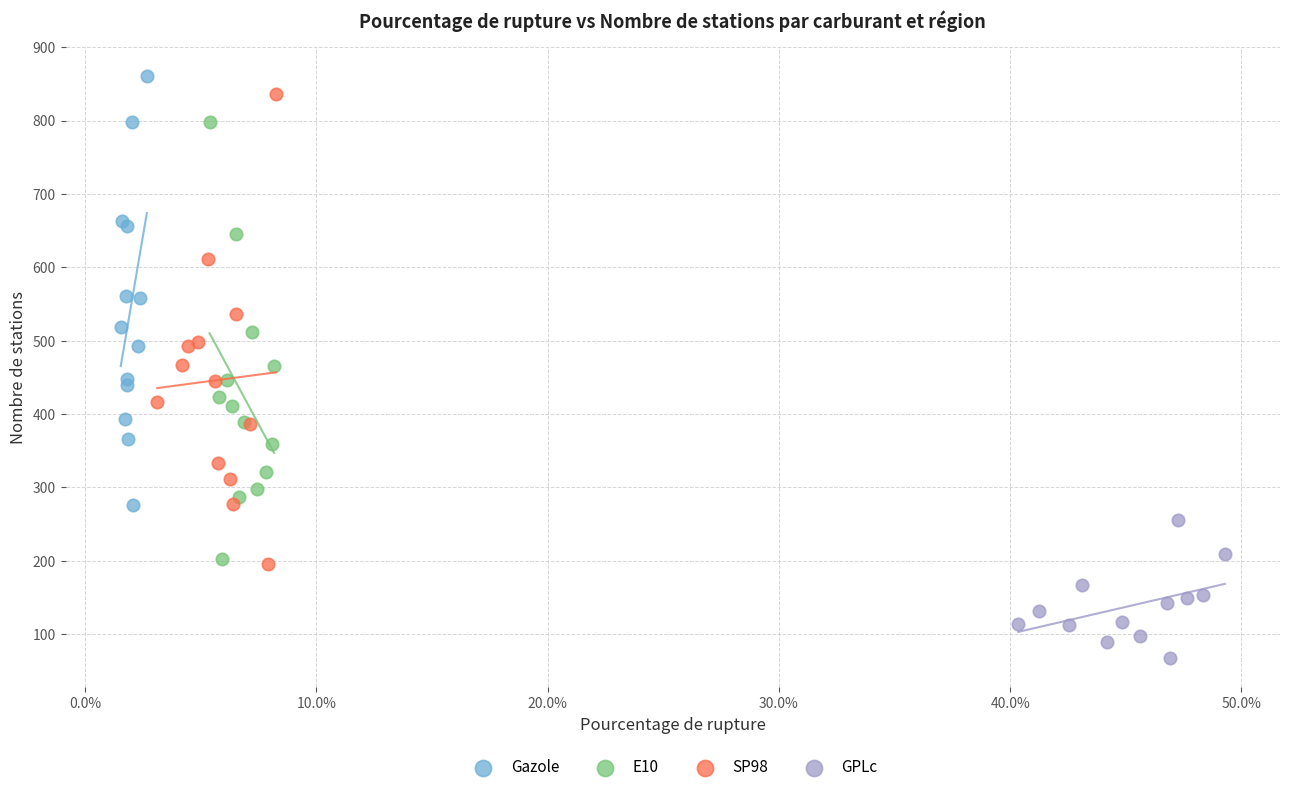

Which series has the largest Y range (max minus min)?

SP98